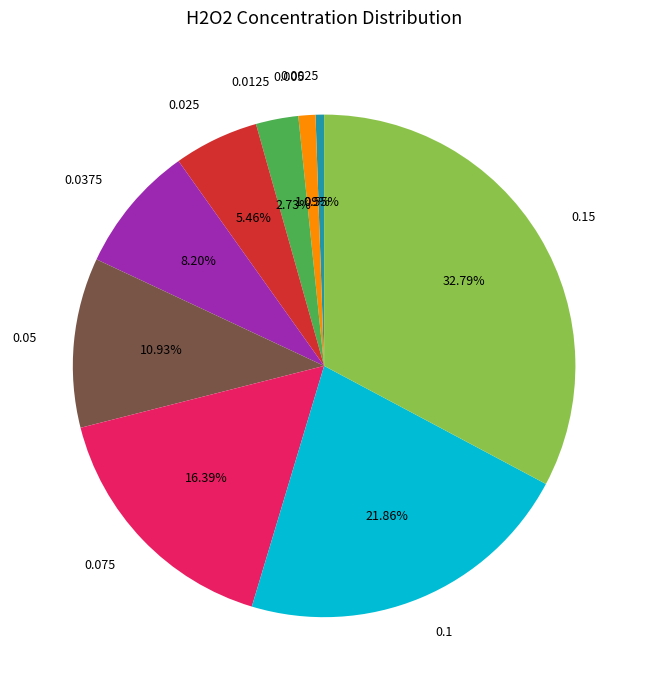

What percentage is NOT represented by 0.0125?

97.3%